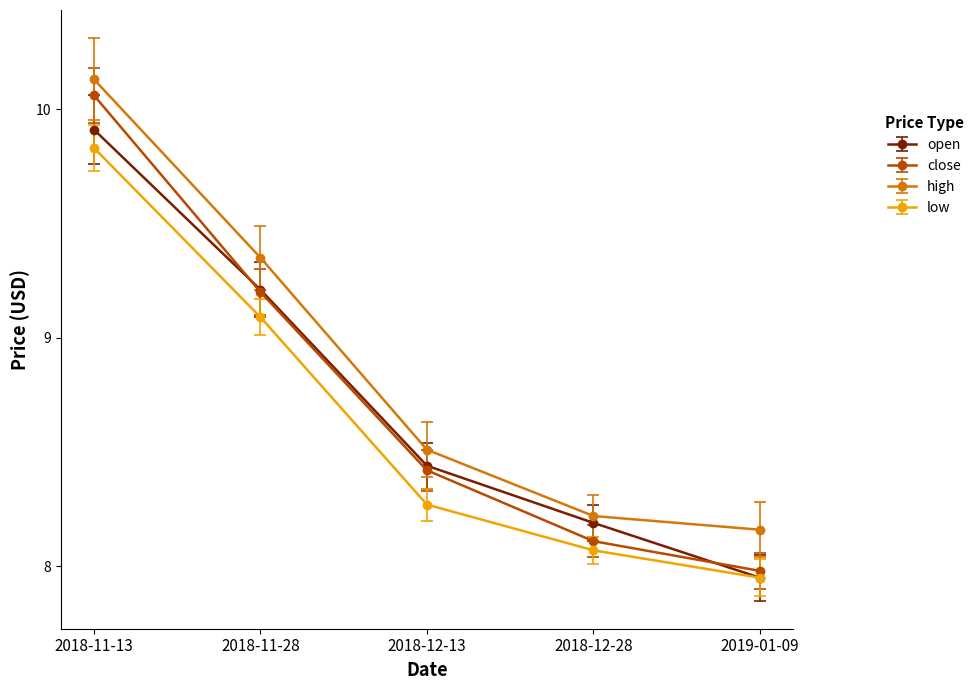

List the series in order of their peak value, lowest first.

low, open, close, high